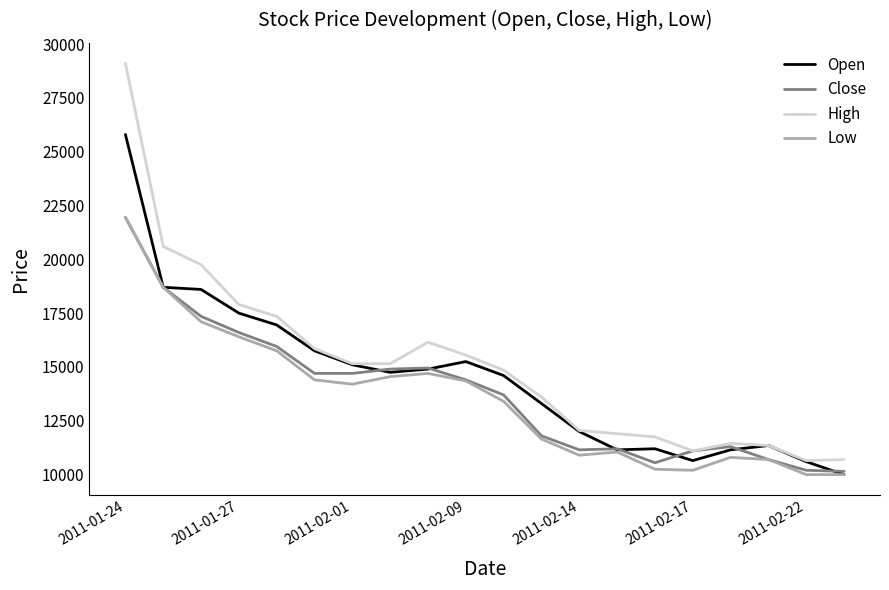

True or false: Low and High cross at least once.

False